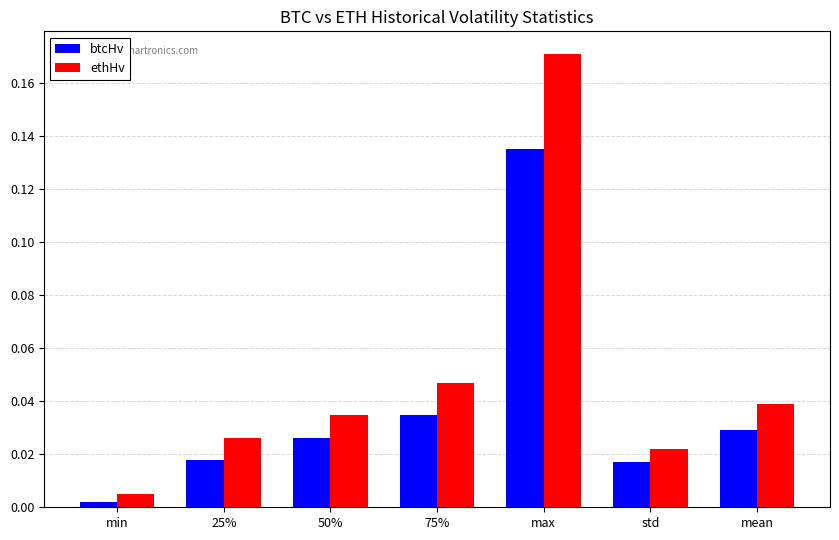

What is the sum of all ethHv values?

0.3